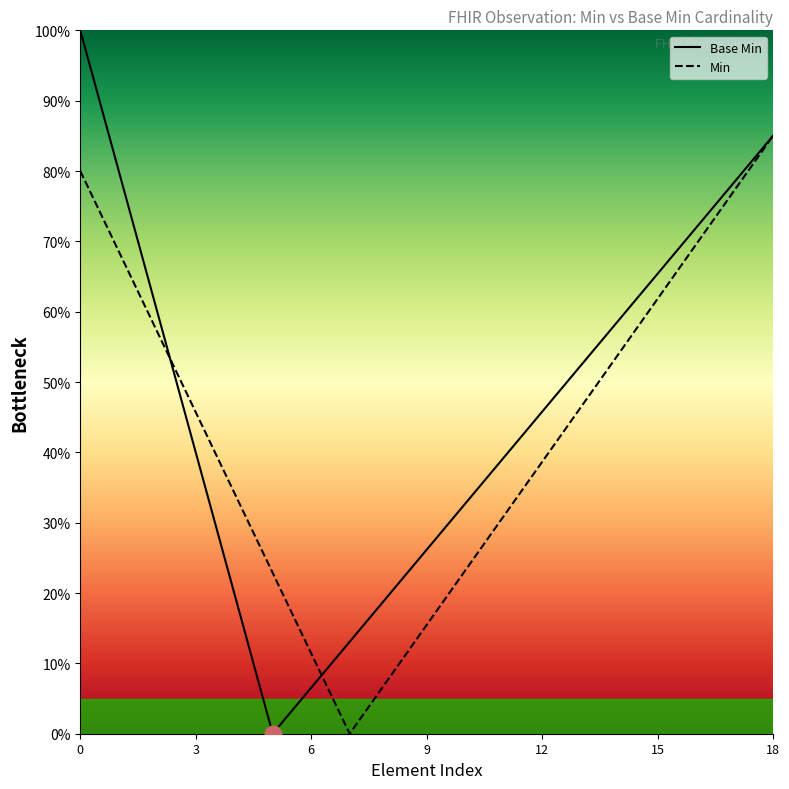

The value of Min at 0 is 48.0. True or false?

False